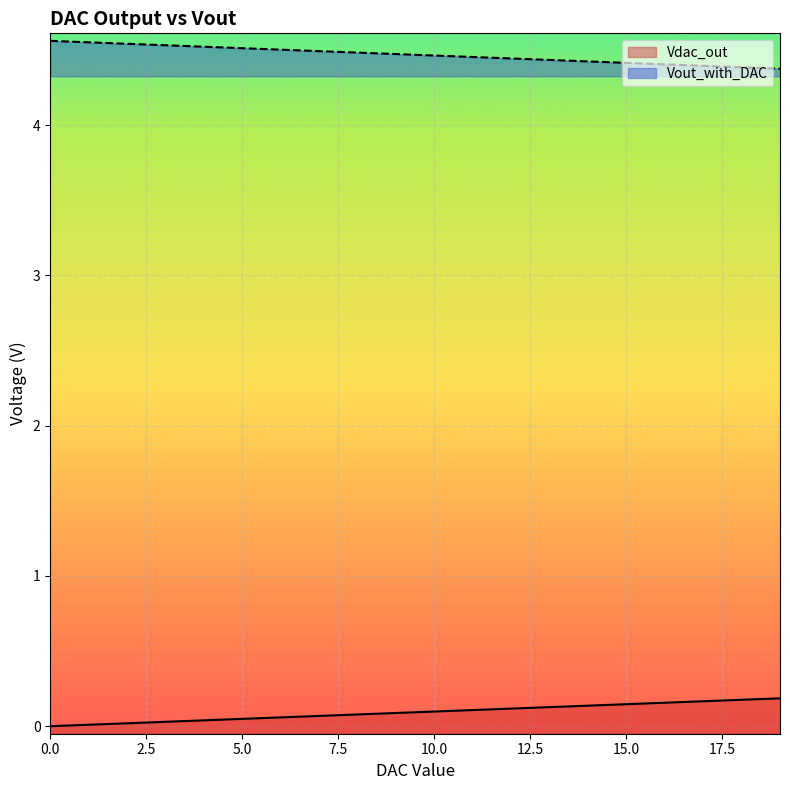

List the series in order of their peak value, highest first.

Vout_with_DAC, Vdac_out